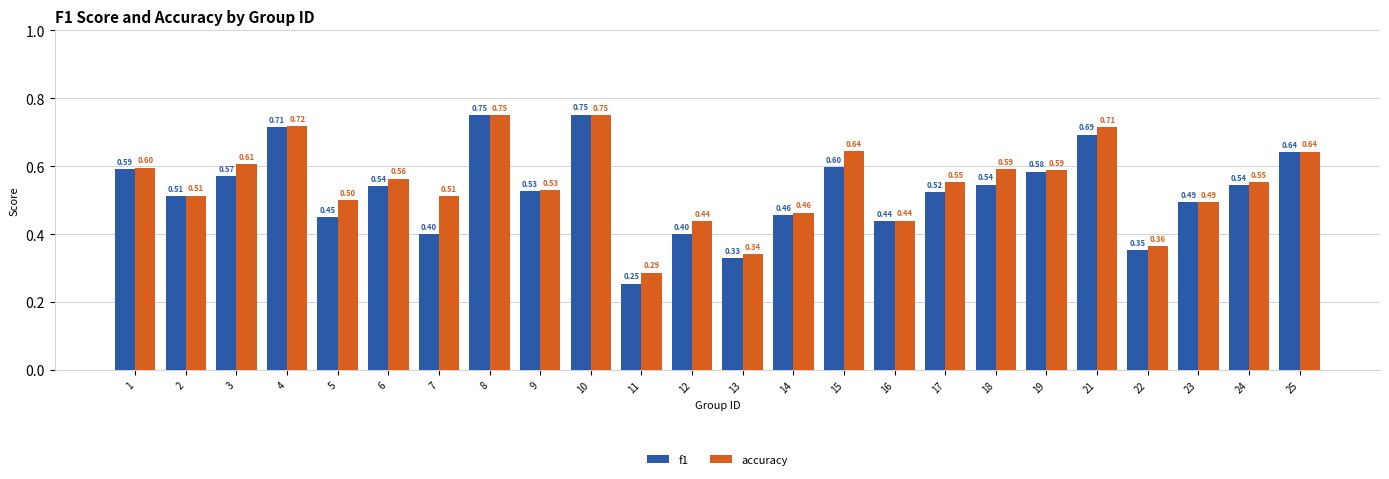

What are all the series names shown in the legend?

f1, accuracy